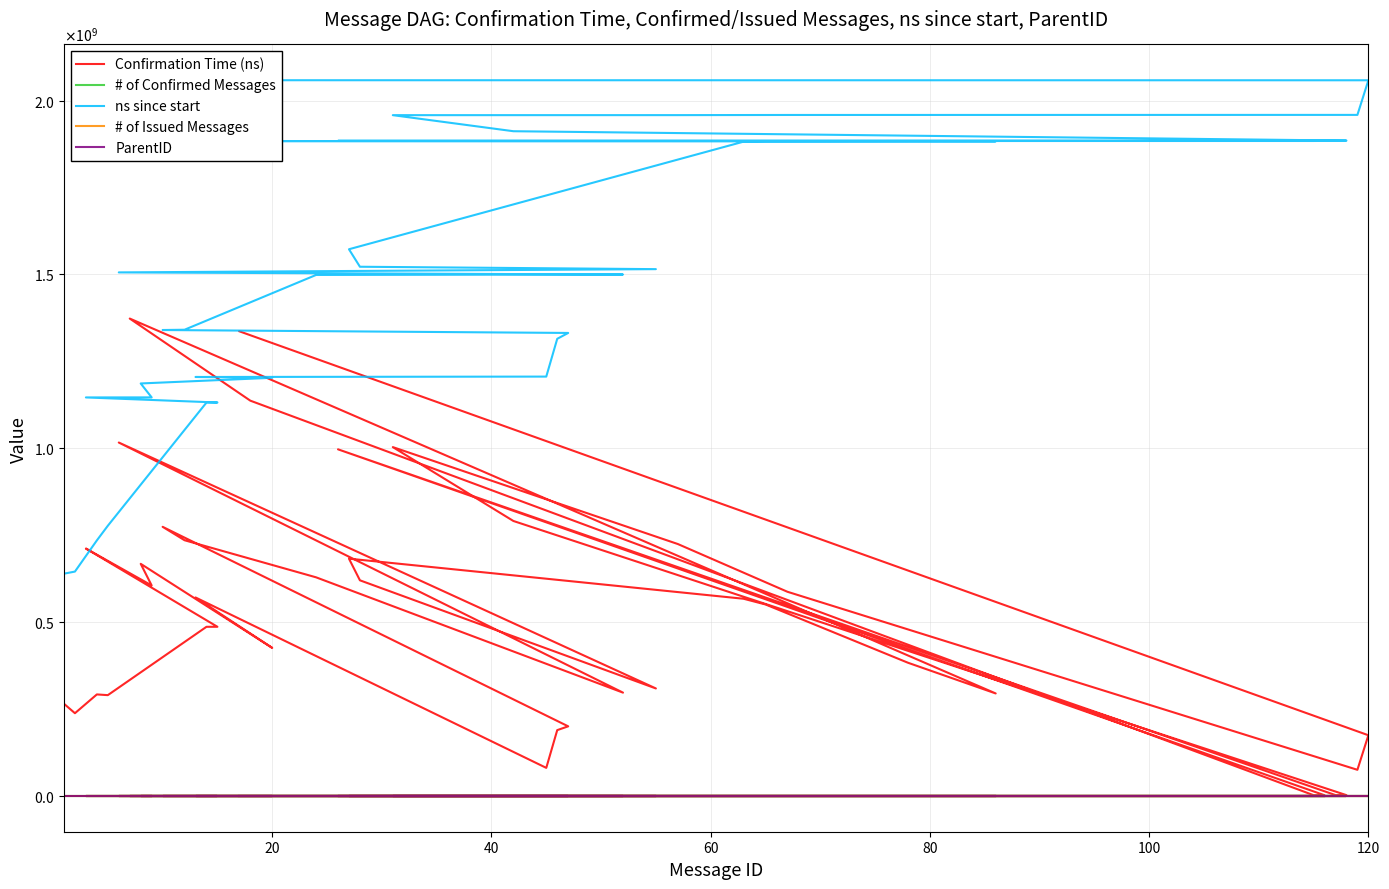

At which label does # of Issued Messages reach its peak?

120